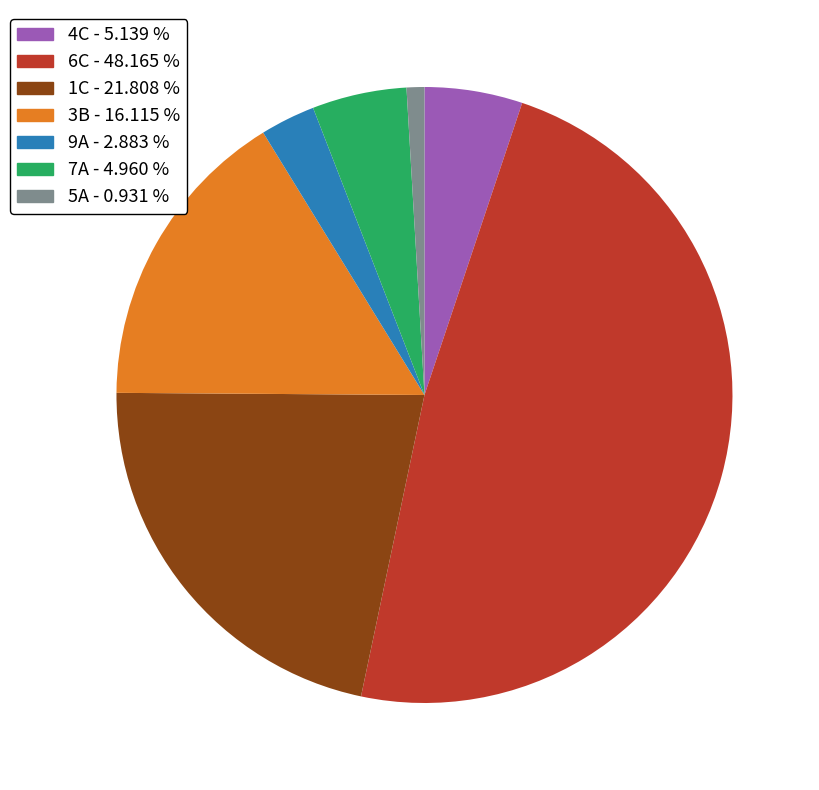

Count the number of slices in the pie.

7